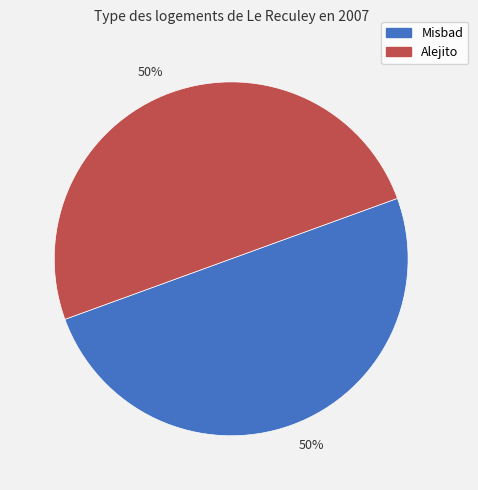

To the nearest percent, what is the average slice percentage?

50%